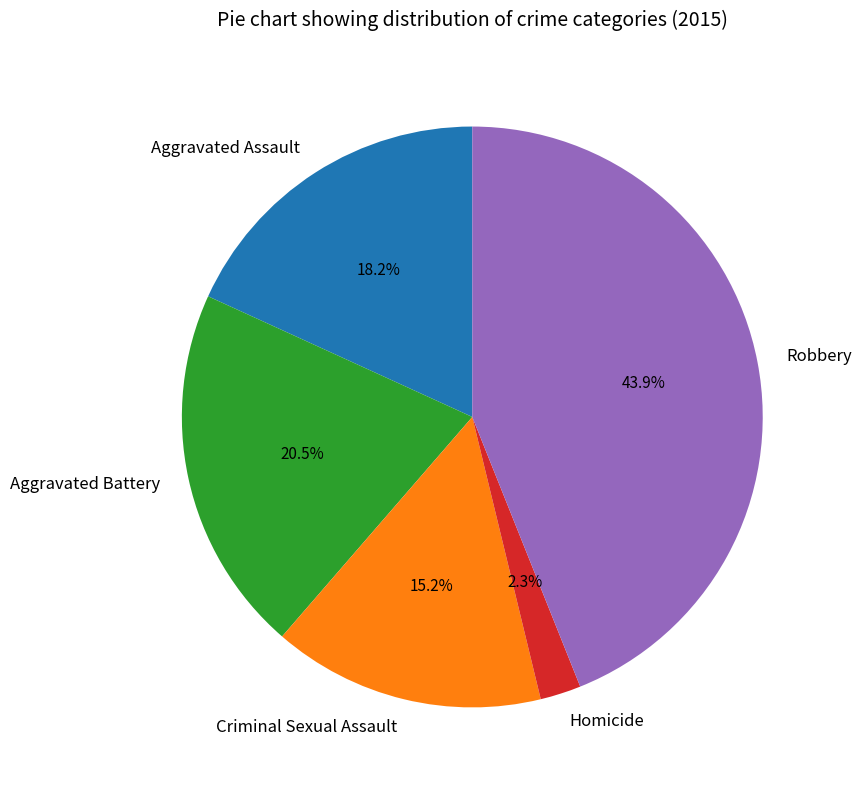

Does Criminal Sexual Assault account for over 50% of the chart?

No